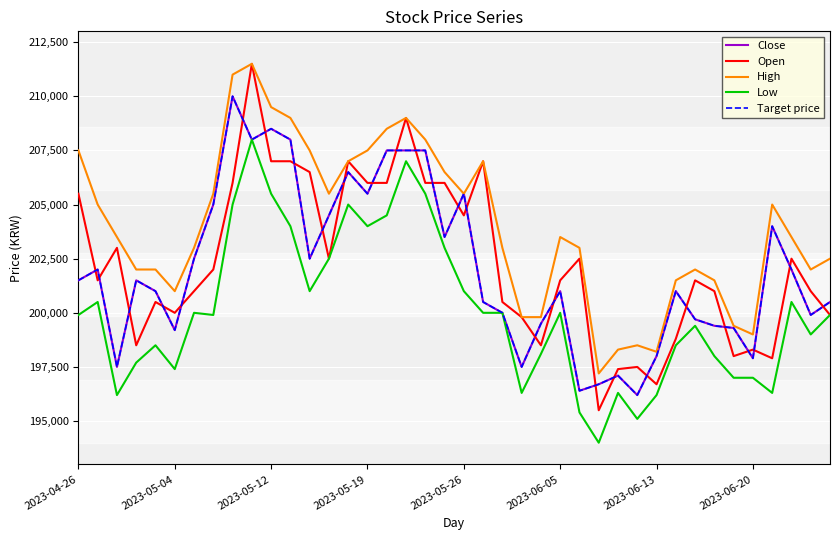

Is this an area chart (filled region under the line)?

No